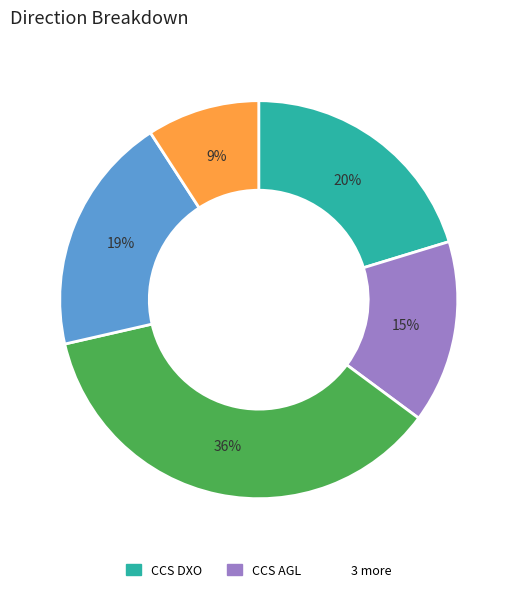

Does any single category account for the majority?

No